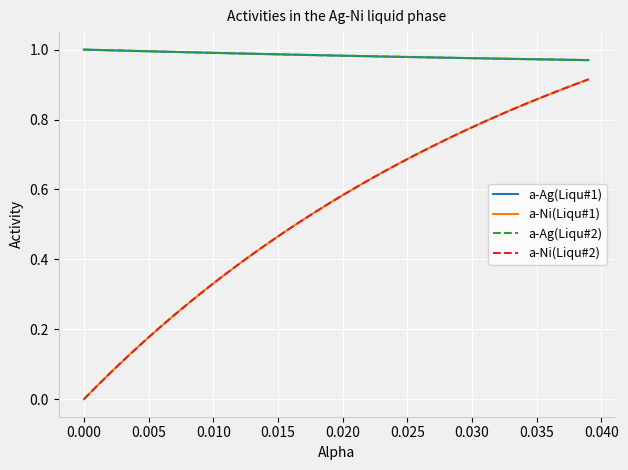

What is the highest value of the a-Ni(Liqu#2) series?

0.9